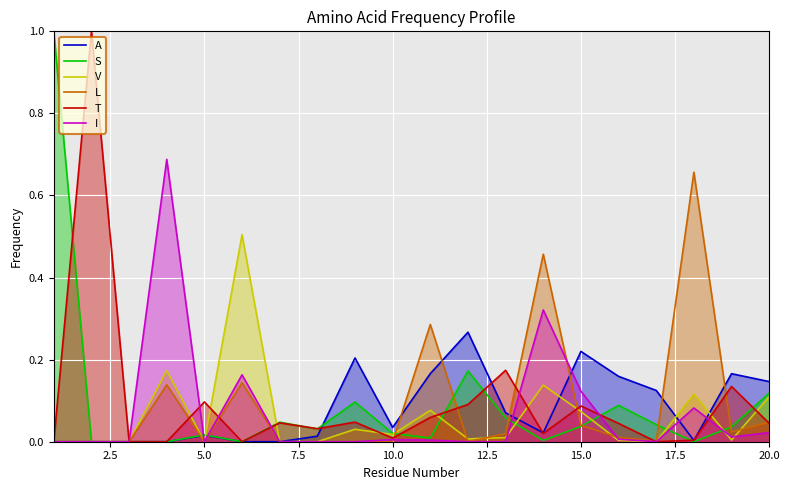

Which series has the largest range (max minus min)?

S